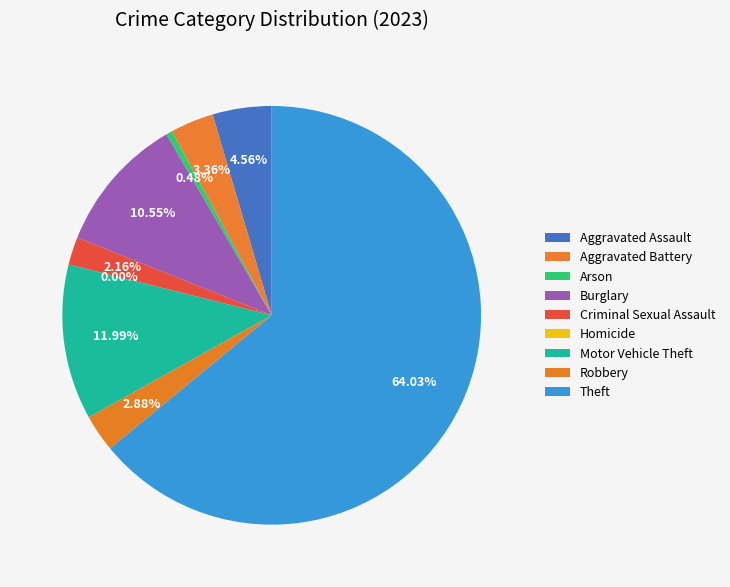

Is Theft the majority of the pie?

Yes